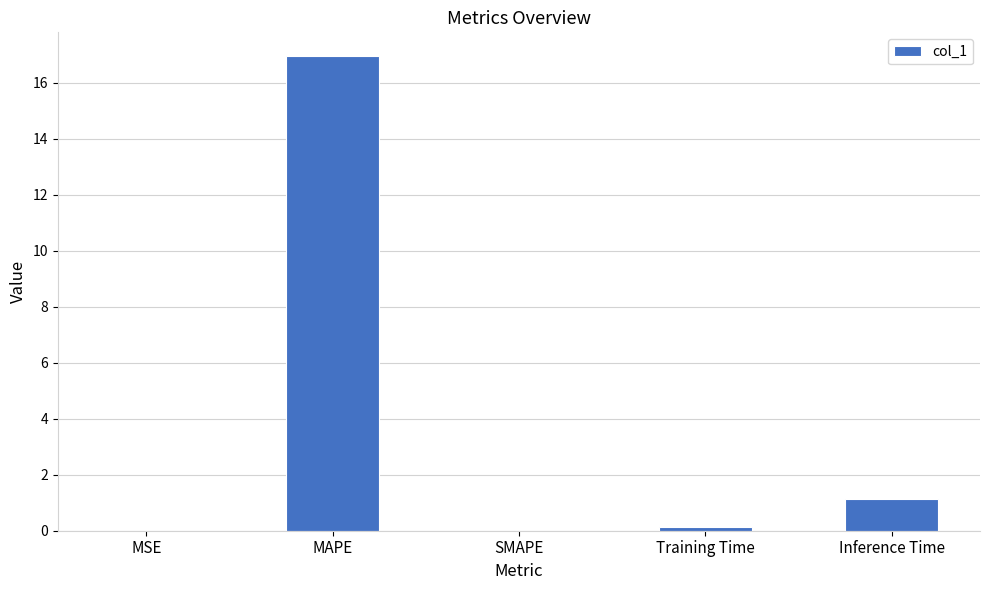

What is the approximate value at MAPE?

17.0